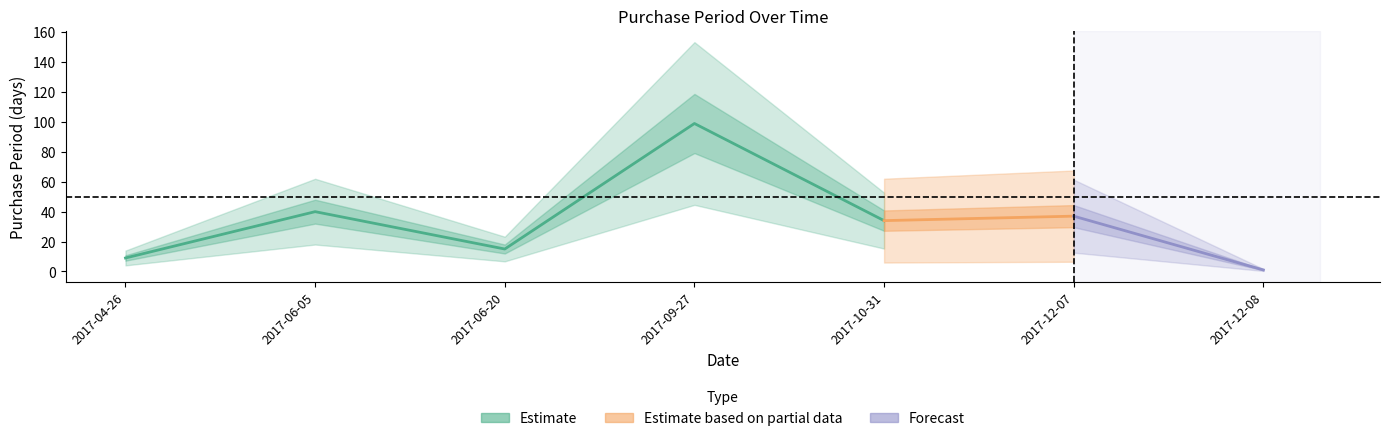

True or false: the data shows 40 at 2017-06-05.

True